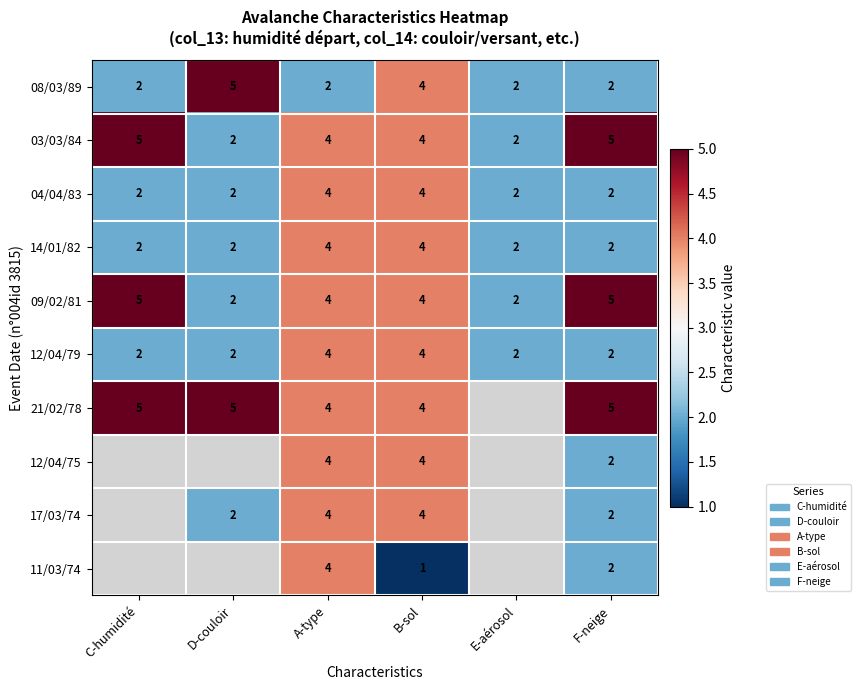

The 17/03/74 series shows 3 at F-neige. True or false?

False